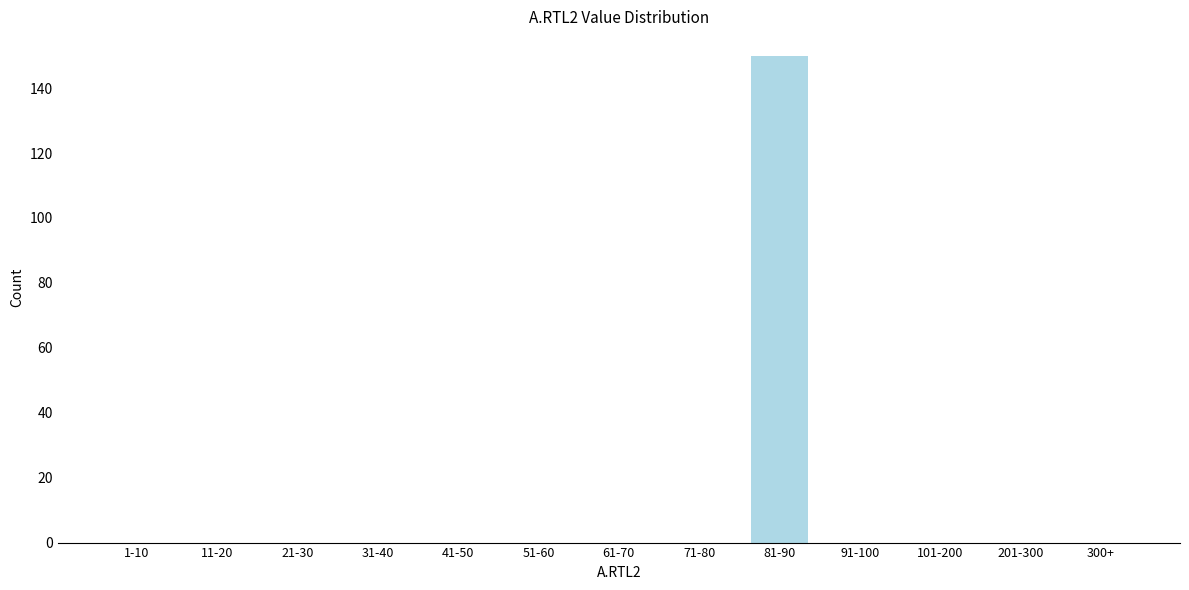

Reading right to left, transcribe all the data shown in this chart.

300+=0	201-300=0	101-200=0	91-100=0	81-90=150	71-80=0	61-70=0	51-60=0	41-50=0	31-40=0	21-30=0	11-20=0	1-10=0